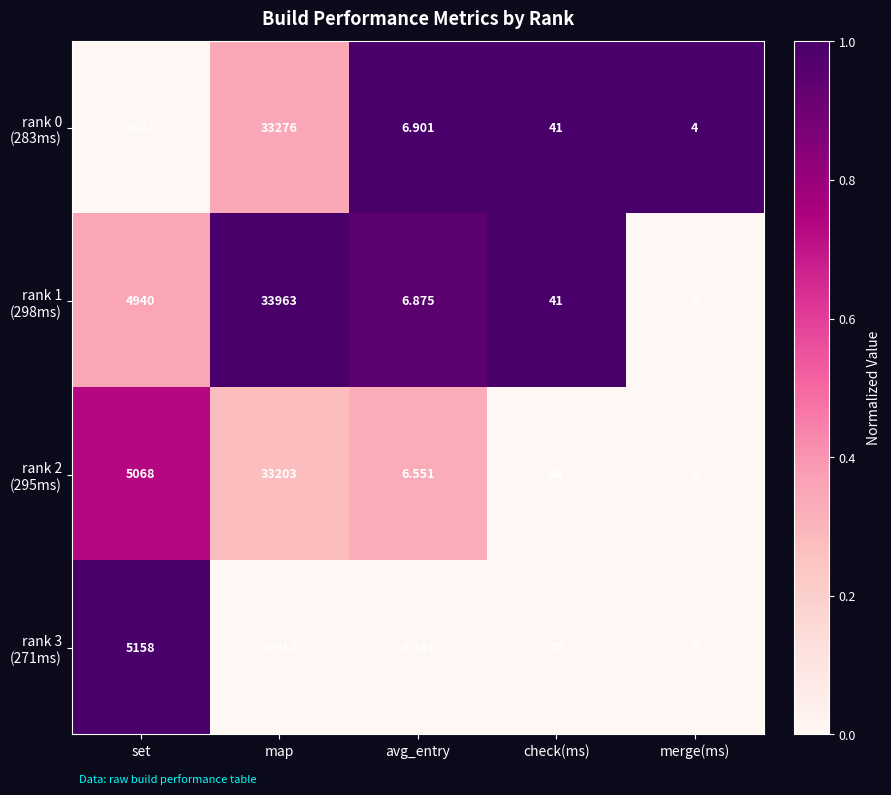

Which category has the highest value across all series?

map